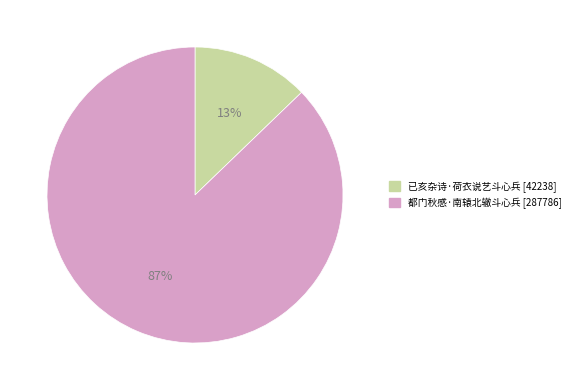

Do 已亥杂诗·荷衣说艺斗心兵 and 都门秋感·南辕北辙斗心兵 together represent more than half of the pie?

Yes